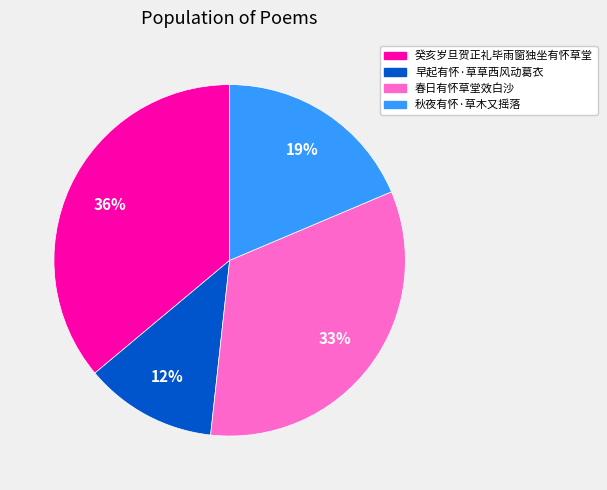

To the nearest percent, what is the difference between the largest and smallest slice percentages?

24%